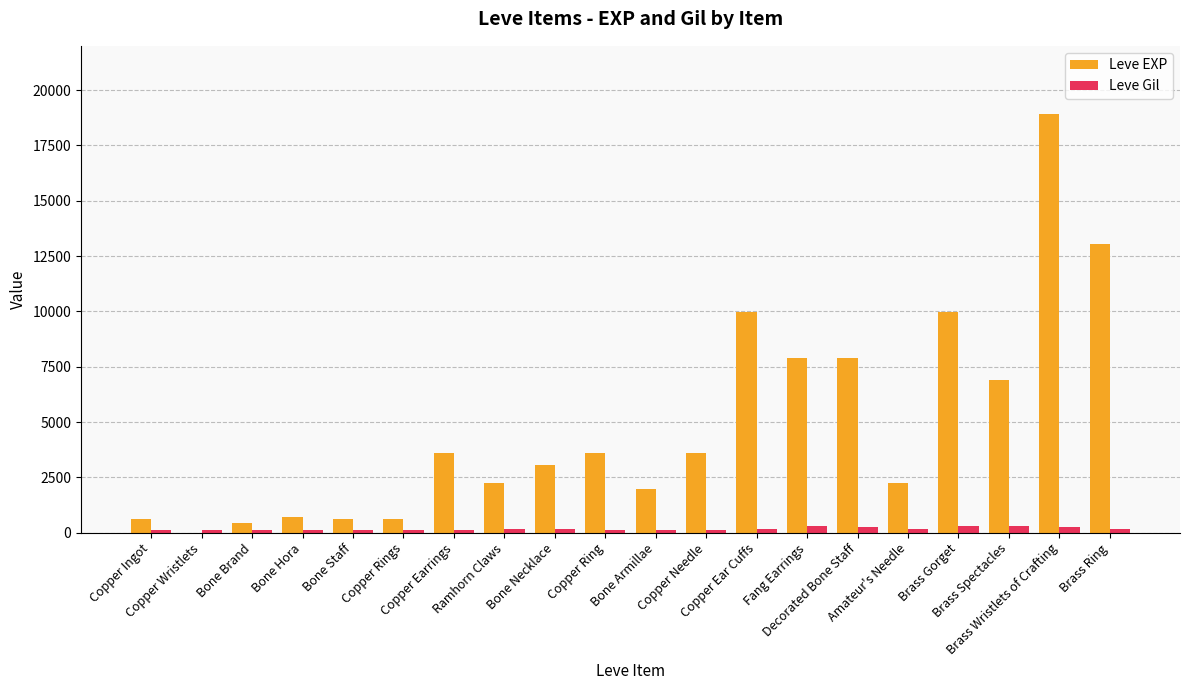

How many series are shown in this chart?

2